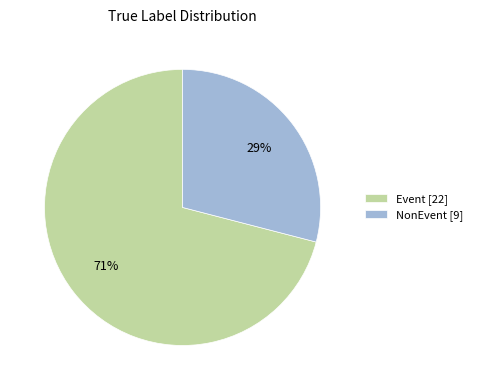

Which slice is the smallest?

NonEvent